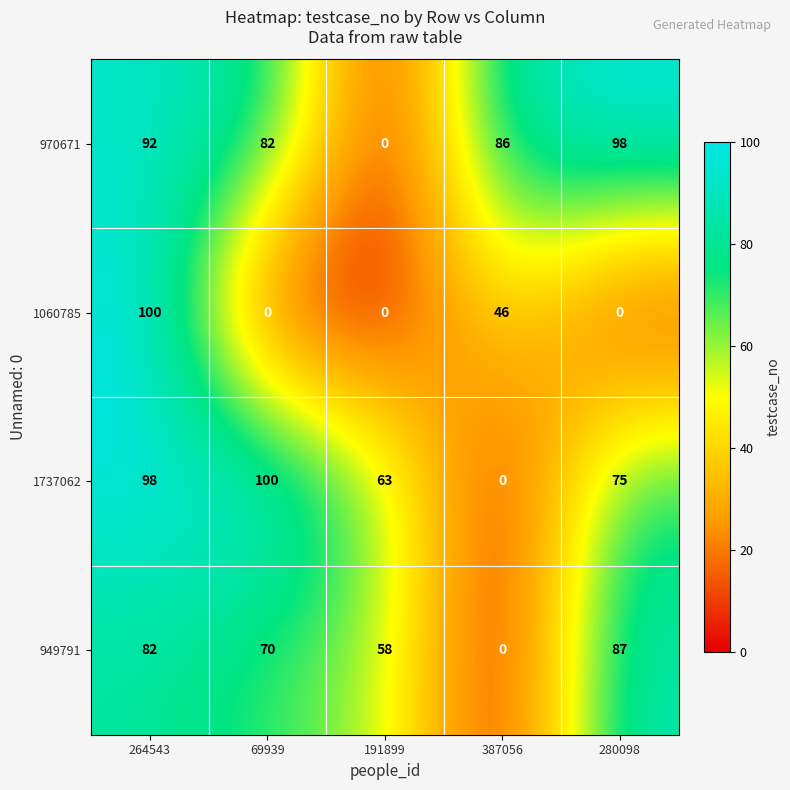

True or false: 1737062 has a value of -64 at 387056.

False